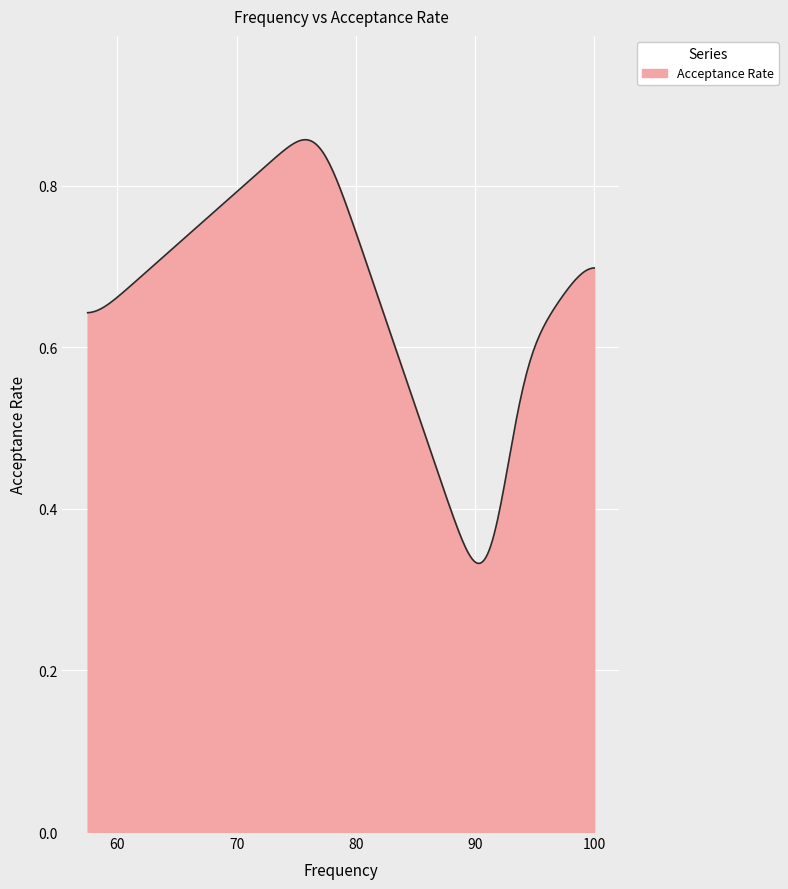

What is the label of the 7th point from the right?

91.4